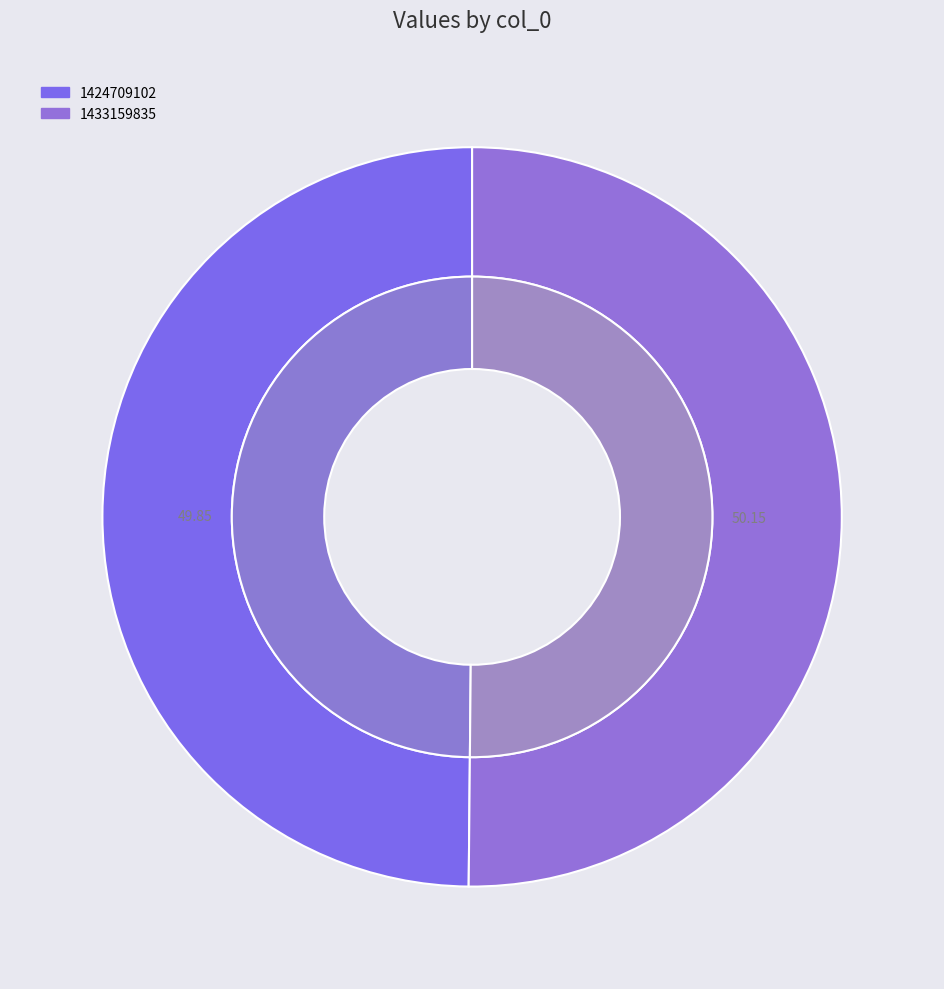

How many segments does this pie chart have?

2